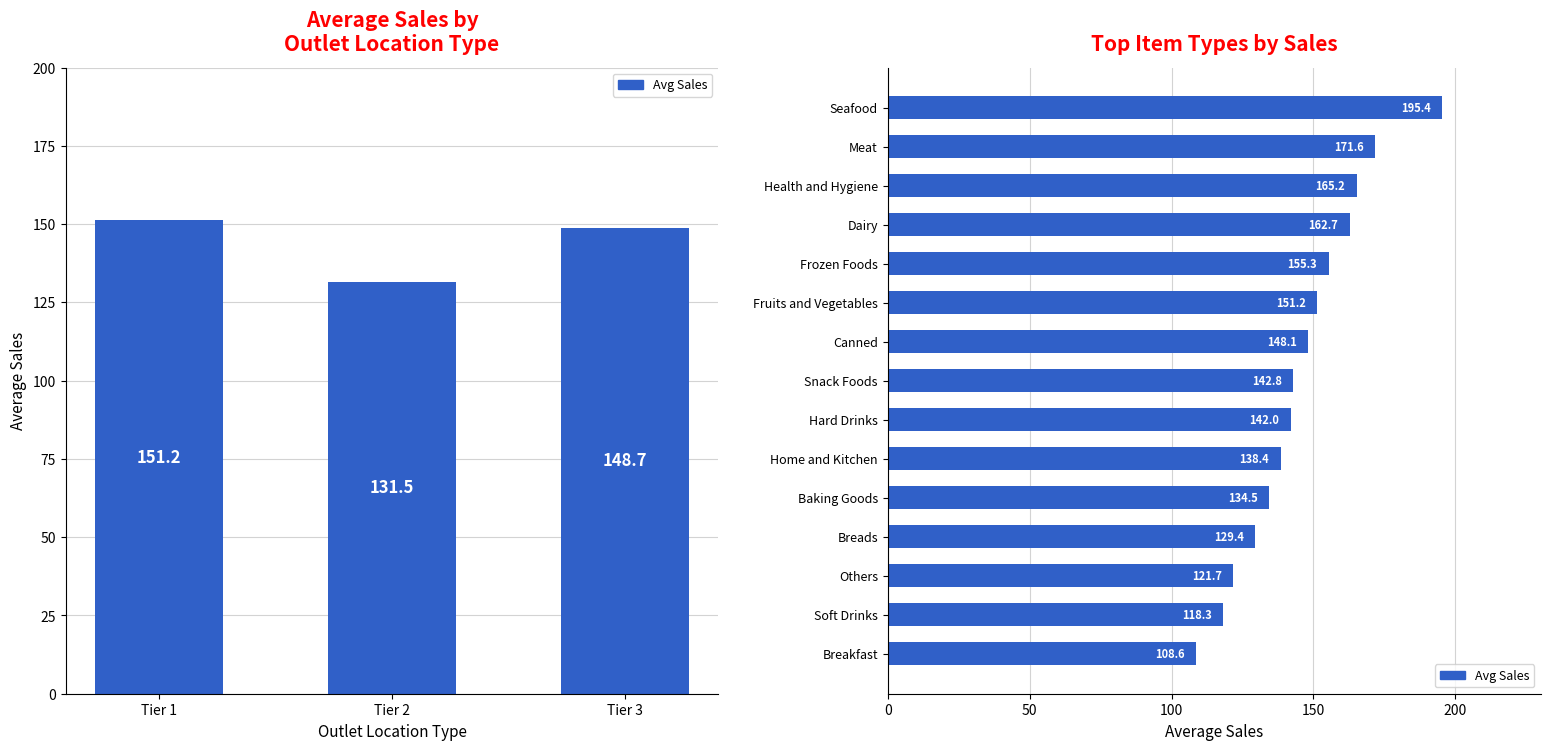

Is it true that the value at Snack Foods is 52.6?

False